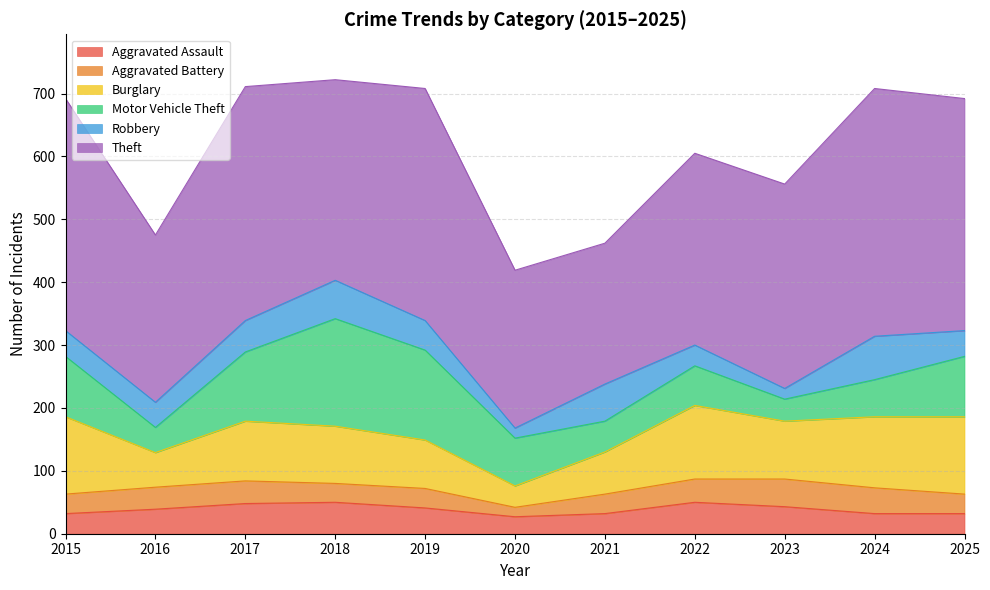

List the series in order of their peak value, lowest first.

Aggravated Battery, Aggravated Assault, Robbery, Burglary, Motor Vehicle Theft, Theft